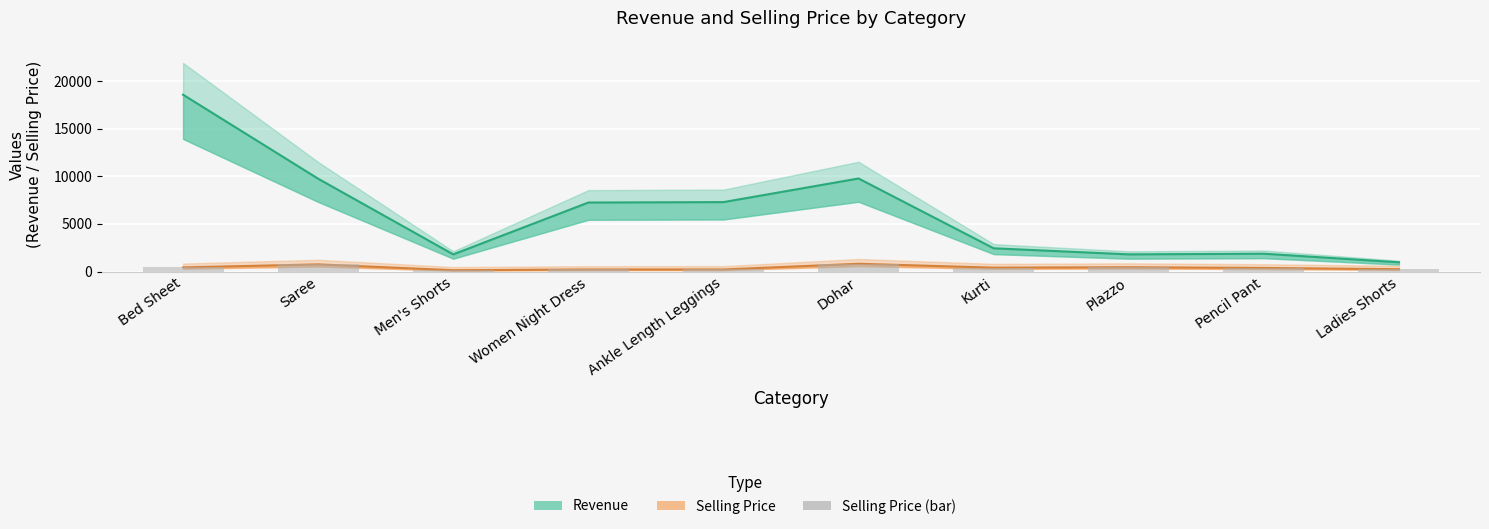

Is it true that Selling Price equals 450.0 at Plazzo?

True